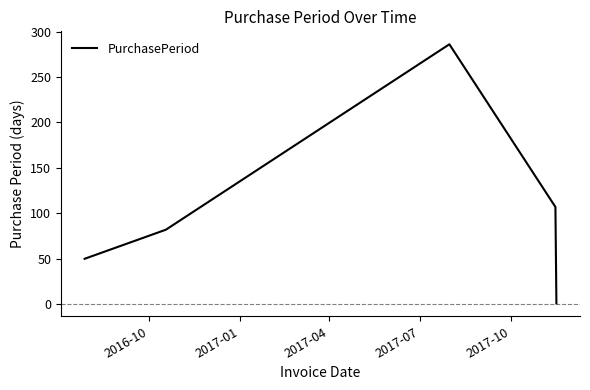

What is the difference between the maximum and second lowest values?

236